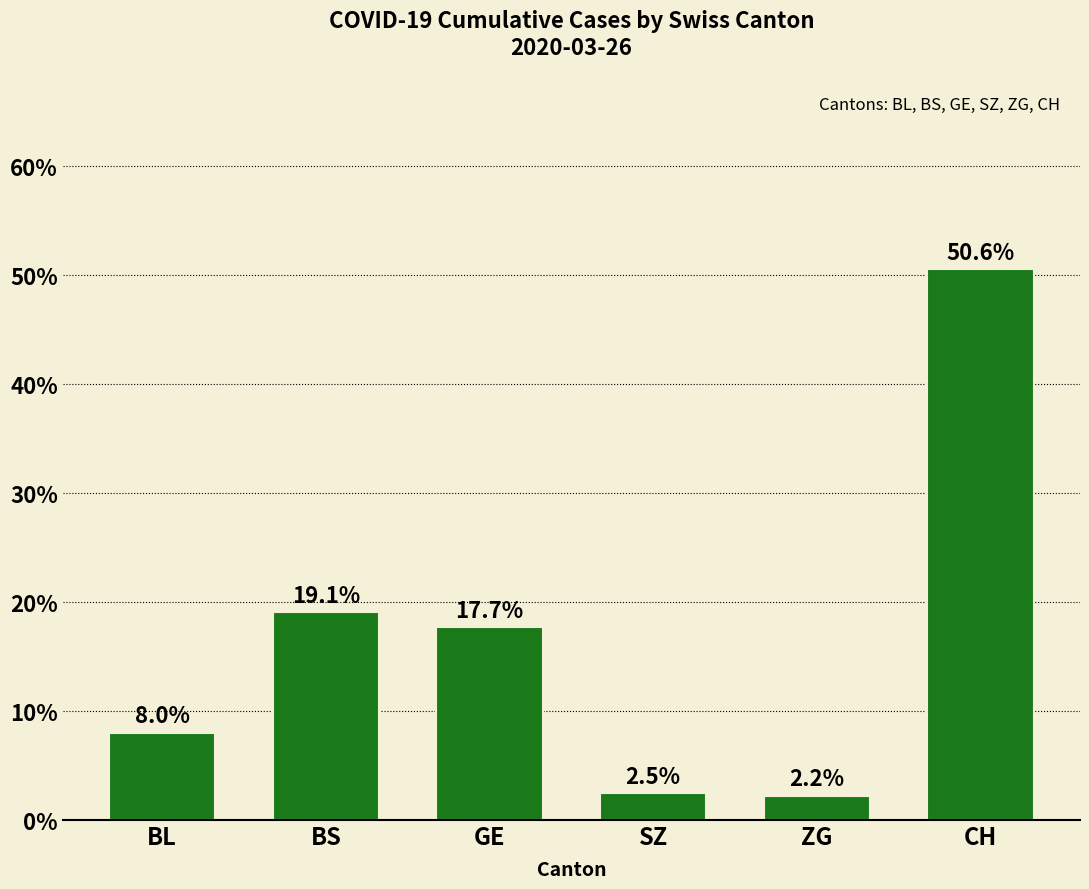

What is the label of the 1st bar from the right?

CH